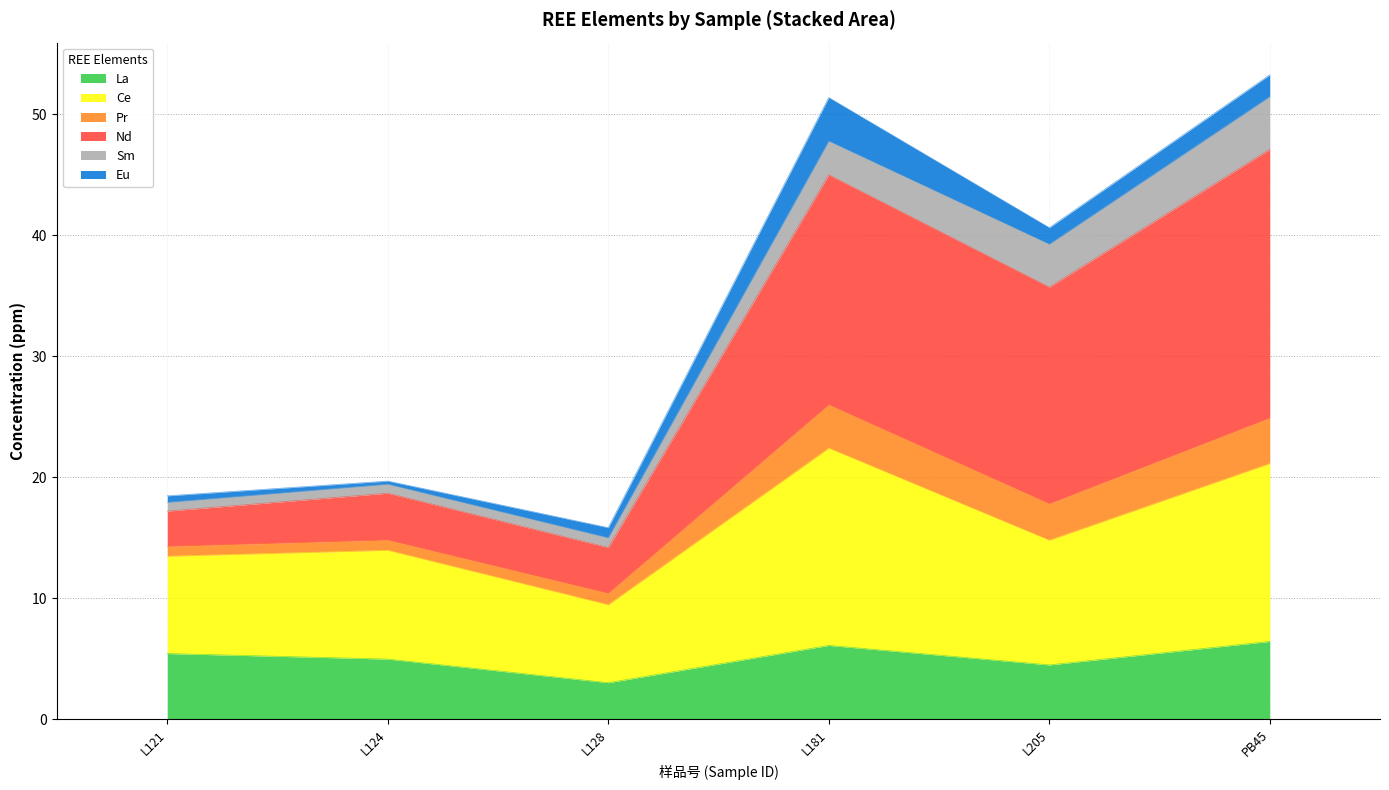

True or false: Pr and Ce intersect in this chart.

False